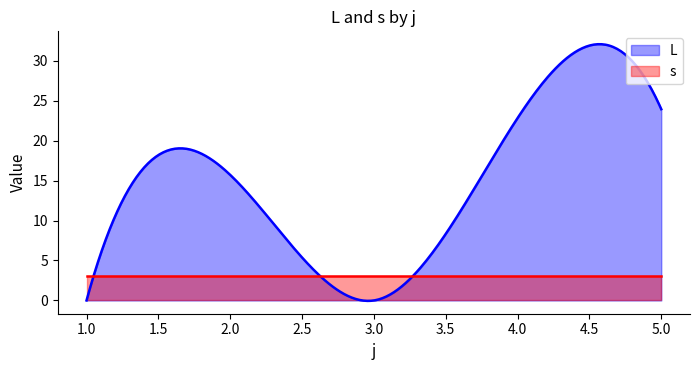

In L, how many points are lower than both neighbors (excluding endpoints)?

1